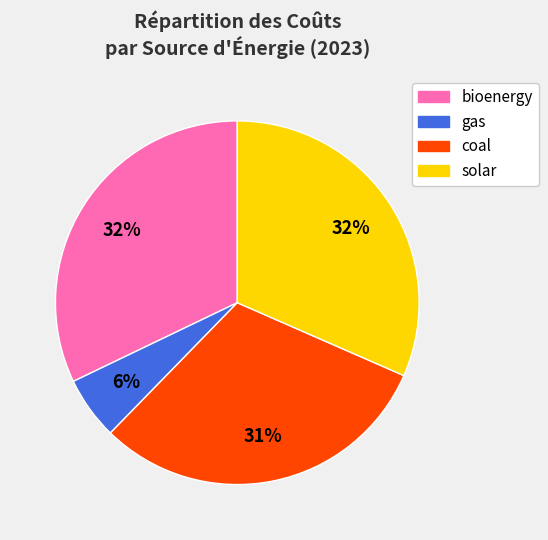

How many slices are in this pie chart?

4